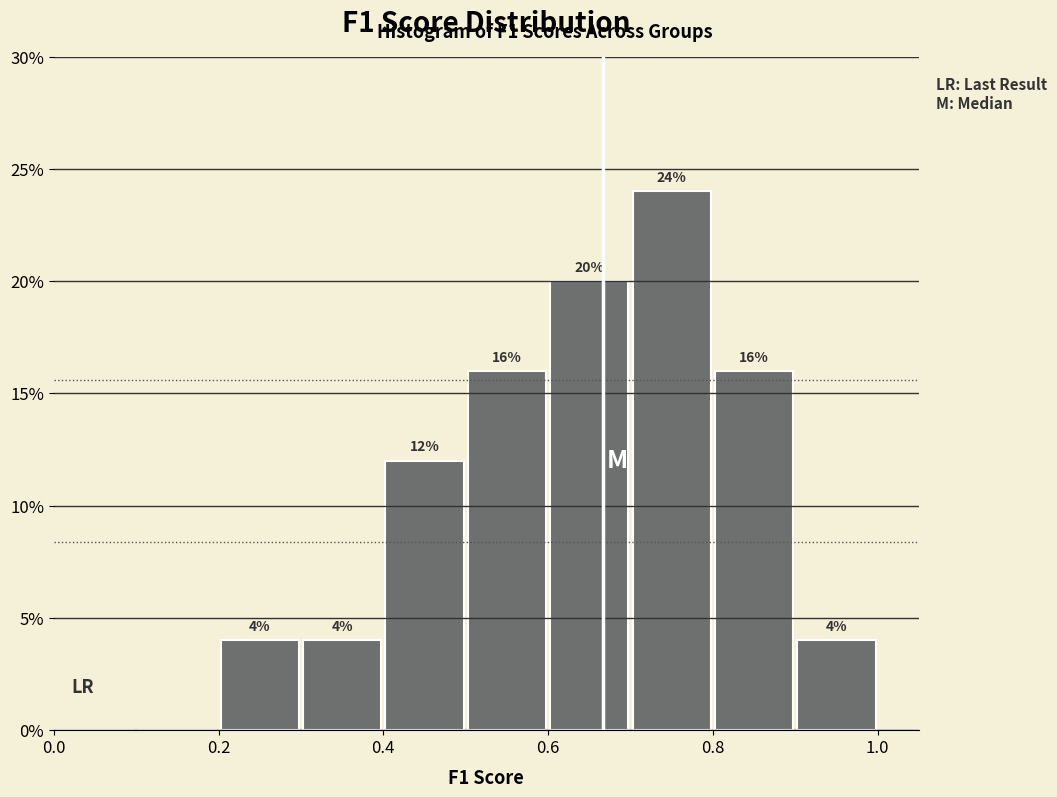

Over which range of the x-axis is the bar tallest?

0.7 to 0.8